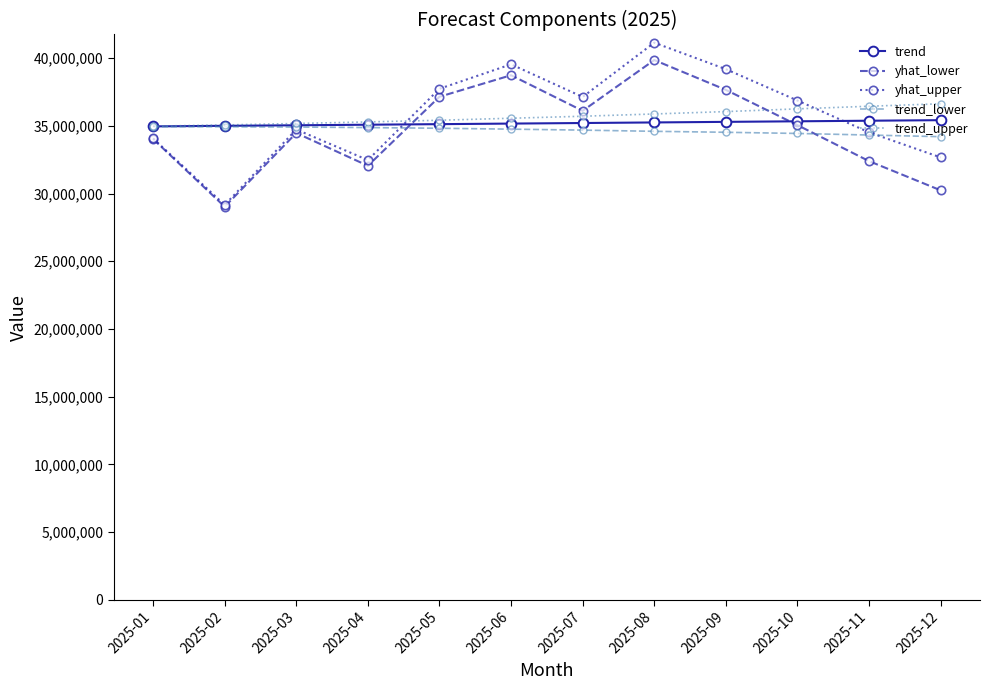

What is the spread (max minus min) of values at 2025-12?

6387363.5